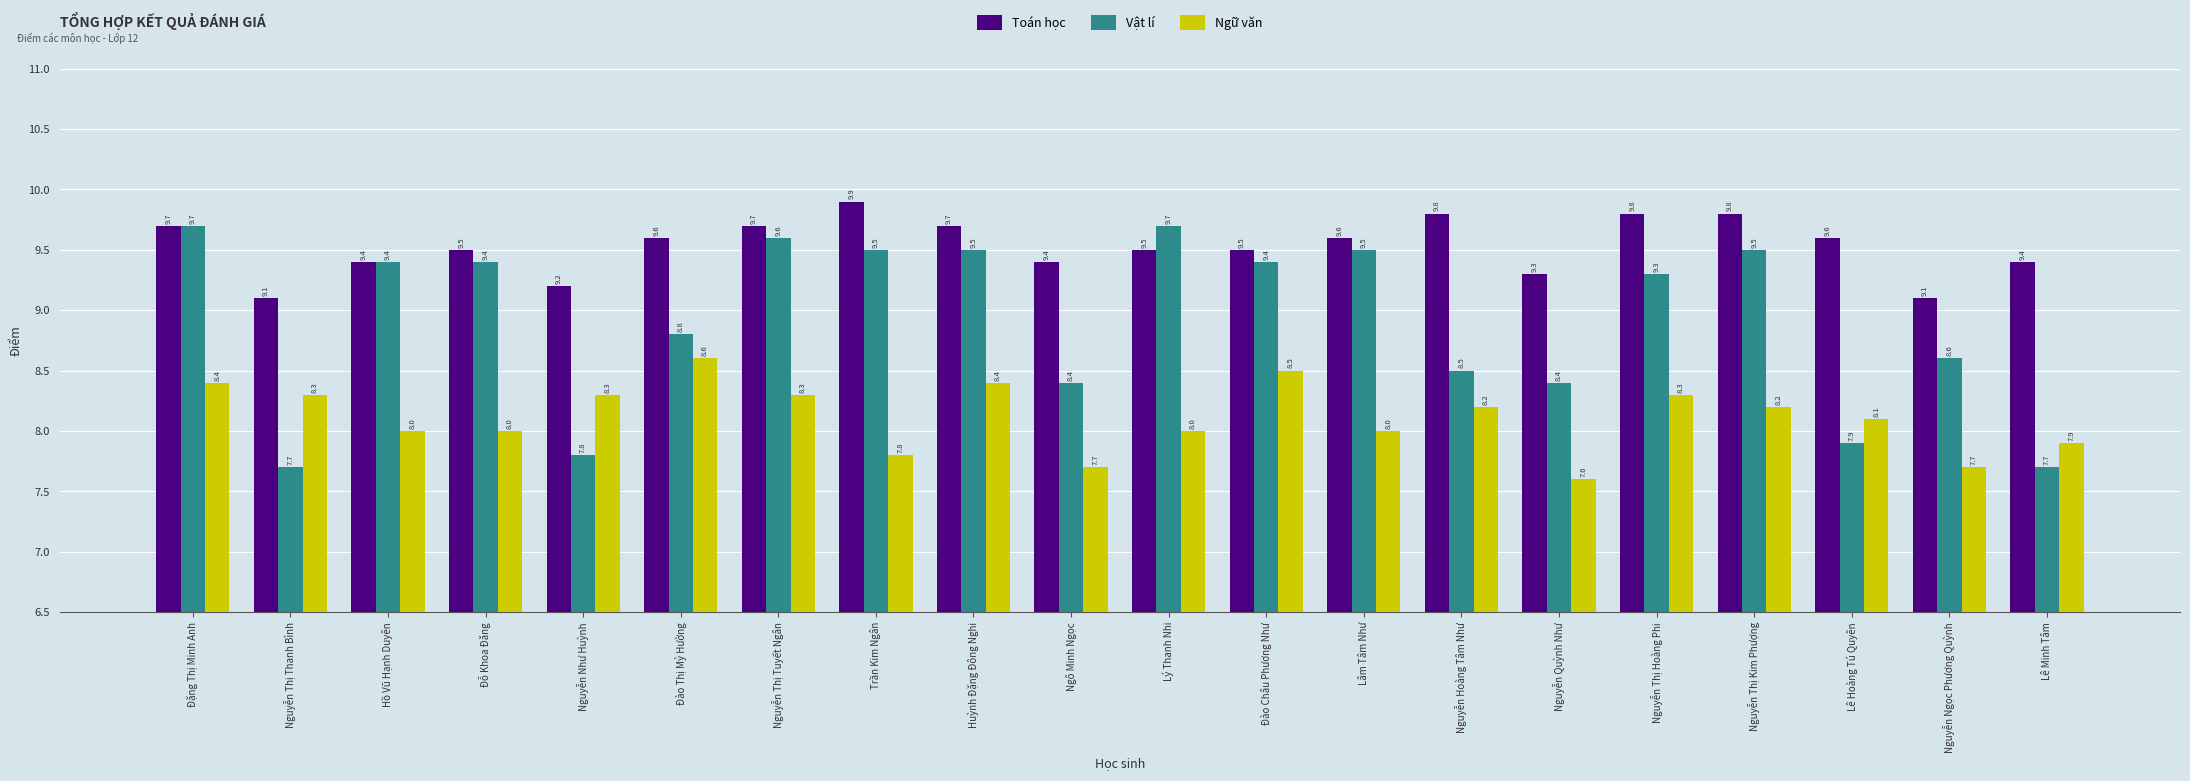

Which label corresponds to the smallest value in the chart?

Nguyễn Quỳnh Như